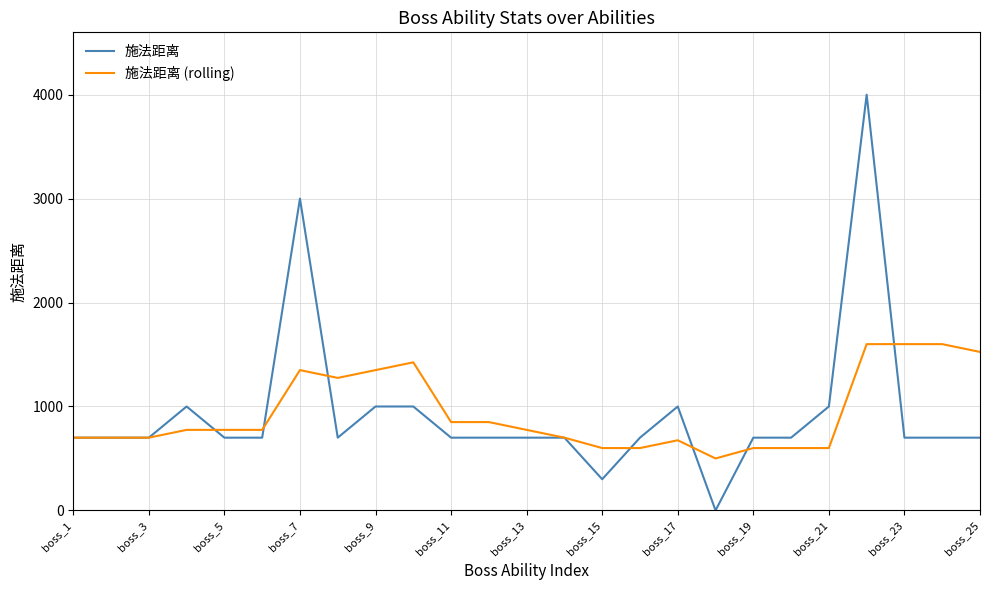

List the series in order of their peak value, highest first.

施法距离, 施法距离 (rolling)